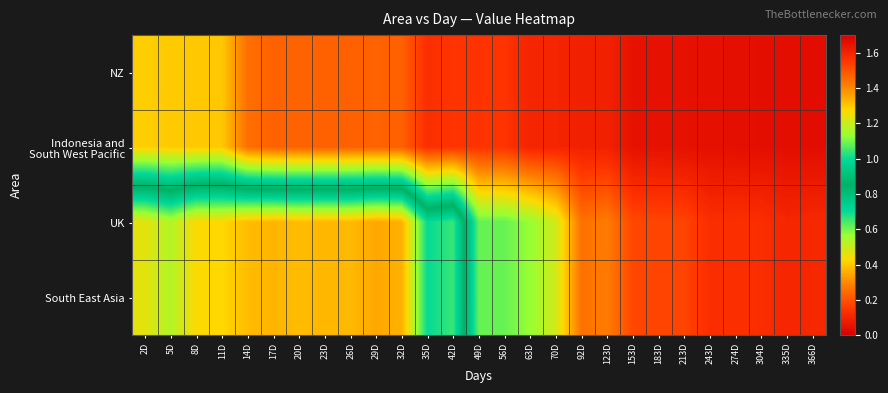

Rank the series at 243D from highest to lowest value.

UK, South East Asia, NZ, Indonesia and South West Pacific